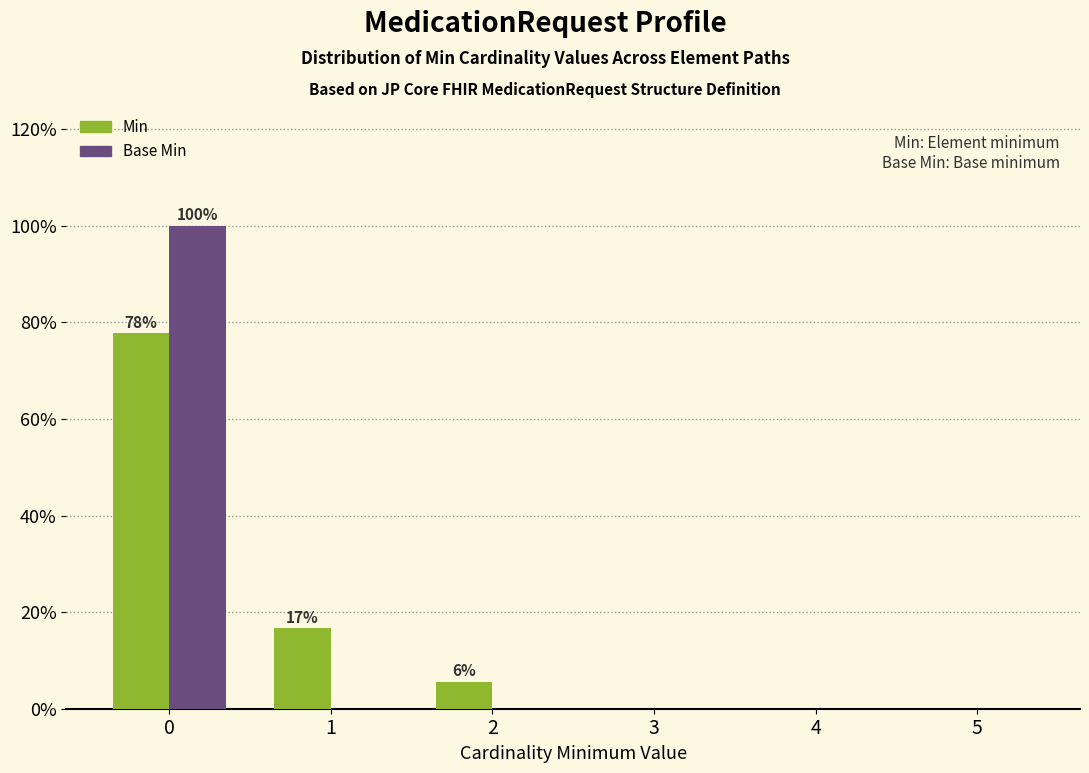

What are all the series names shown in the legend?

Min, Base Min